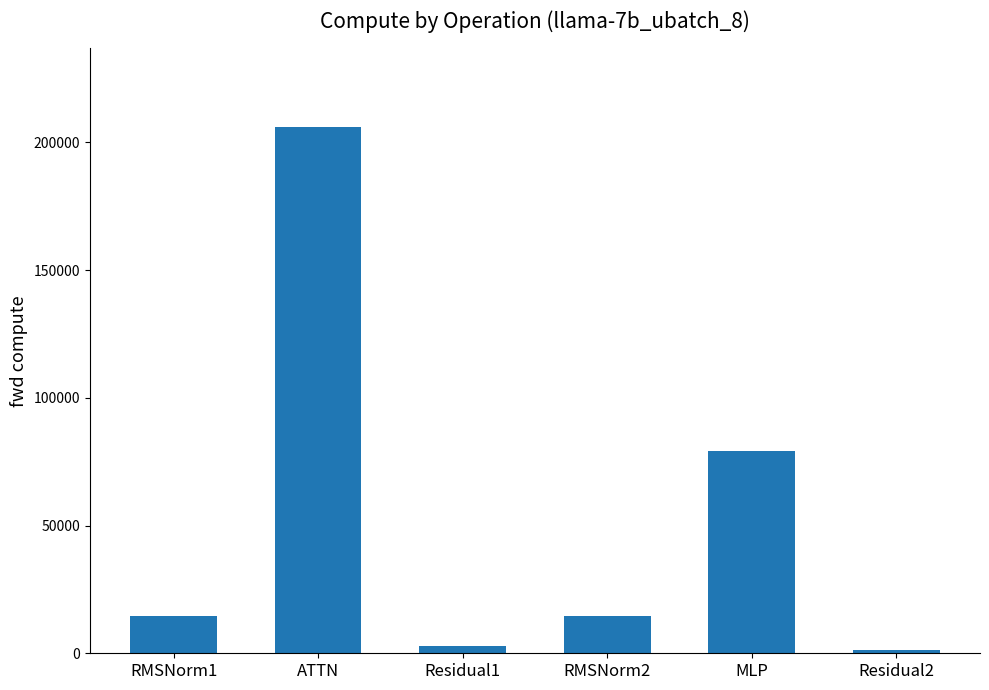

Reading left to right, extract all data points from this chart.

RMSNorm1=14533.0	ATTN=205851.6	Residual1=2718.3	RMSNorm2=14533.0	MLP=79320.9	Residual2=1359.2